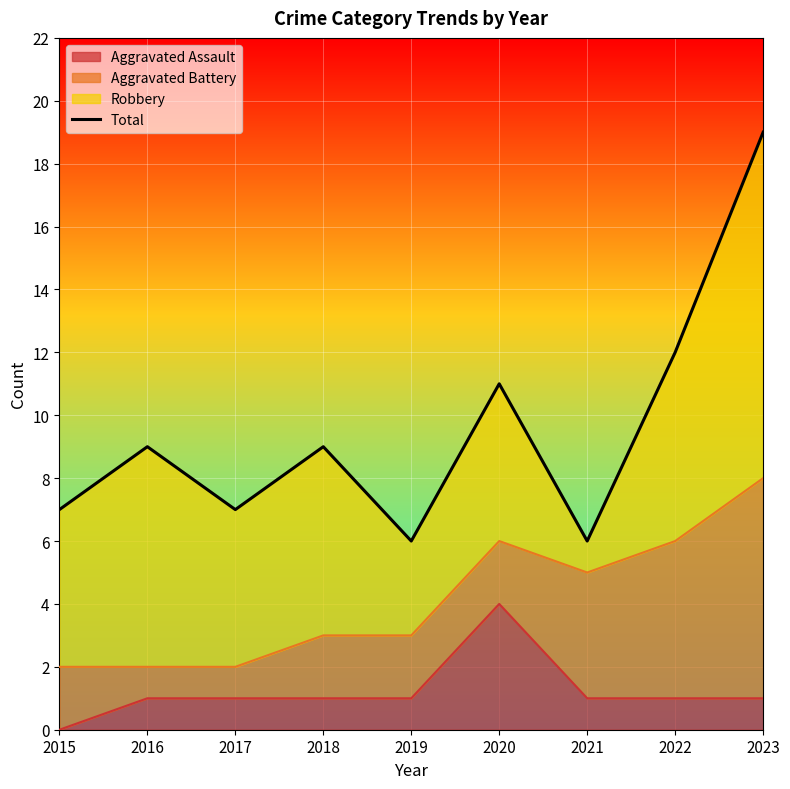

Is it true that the value at 2017 is 5?

False